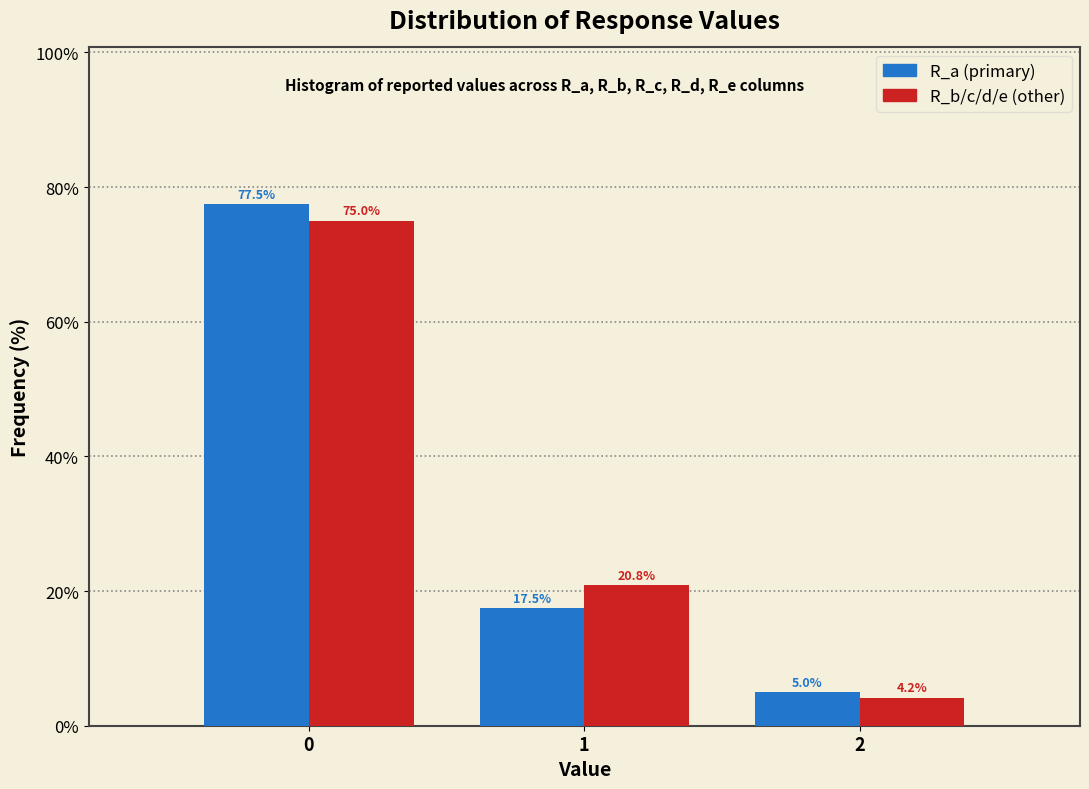

Reading left to right, list all the values displayed in this chart.

R_a: 77.5	17.5	5.0
R_b/c/d/e: 75.0	20.8	4.2